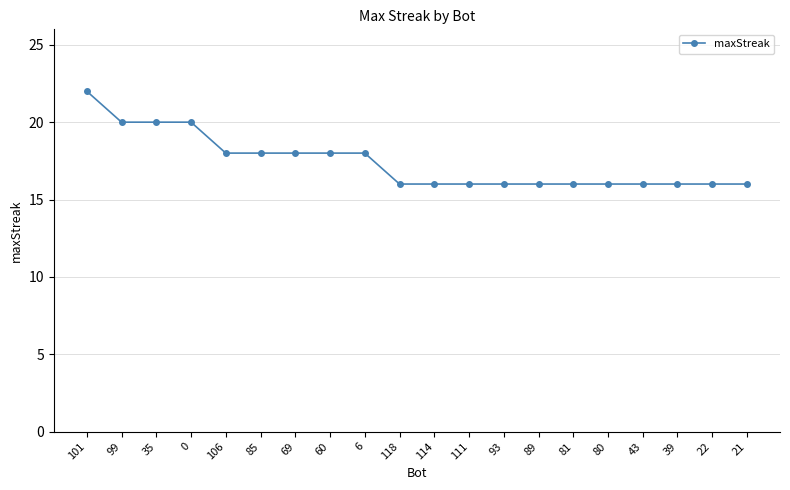

Is it true that the value at 81 is 22?

False